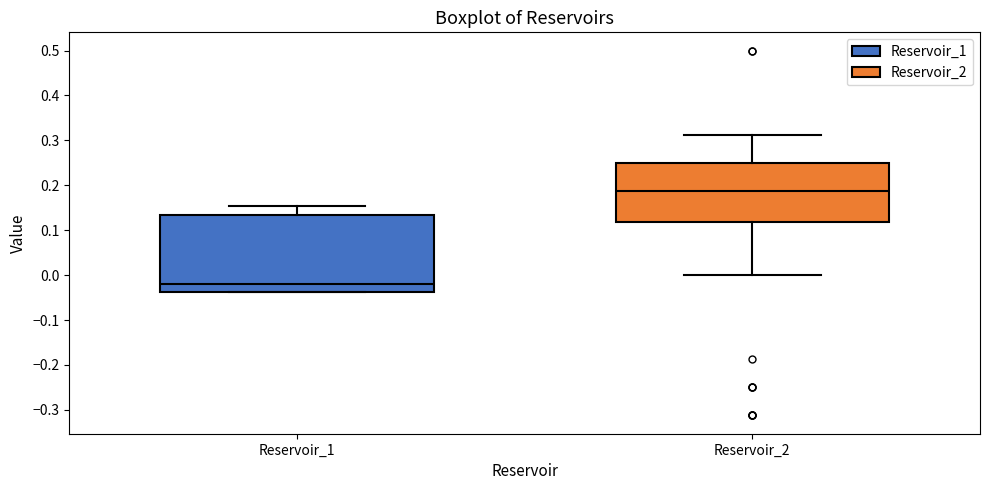

Reading left to right, transcribe this box plot: for each box, give where its median line is, the range the box spans, and where its two whiskers end, as read against the y-axis. The values are not printed on the chart, so give them approximately, as read against the axis.

Reservoir_1: median -0.02, box -0.04 to 0.13, whiskers -0.04 to 0.15
Reservoir_2: median 0.19, box 0.12 to 0.25, whiskers 0.00 to 0.31